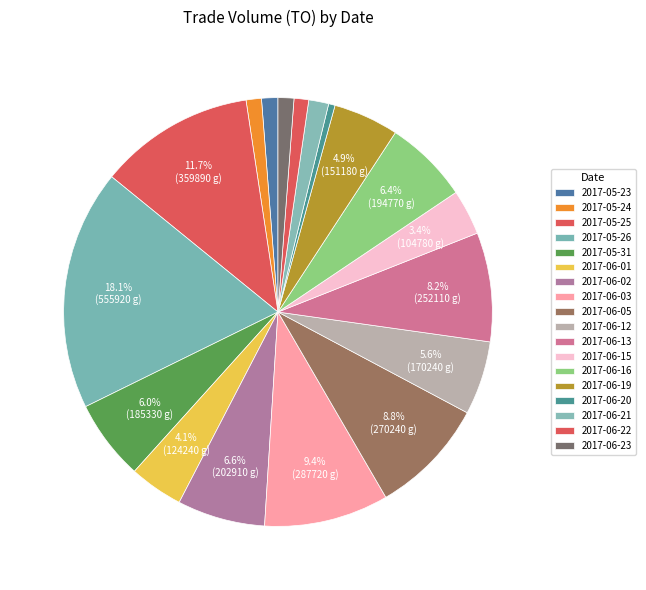

Count the number of slices in the pie.

18